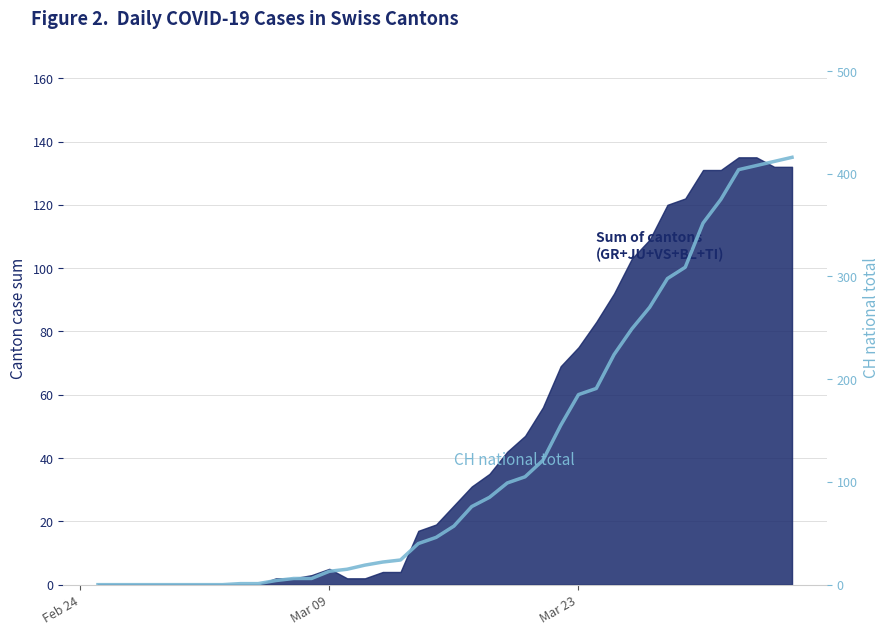

Is it true that the value at 7 is -145?

False